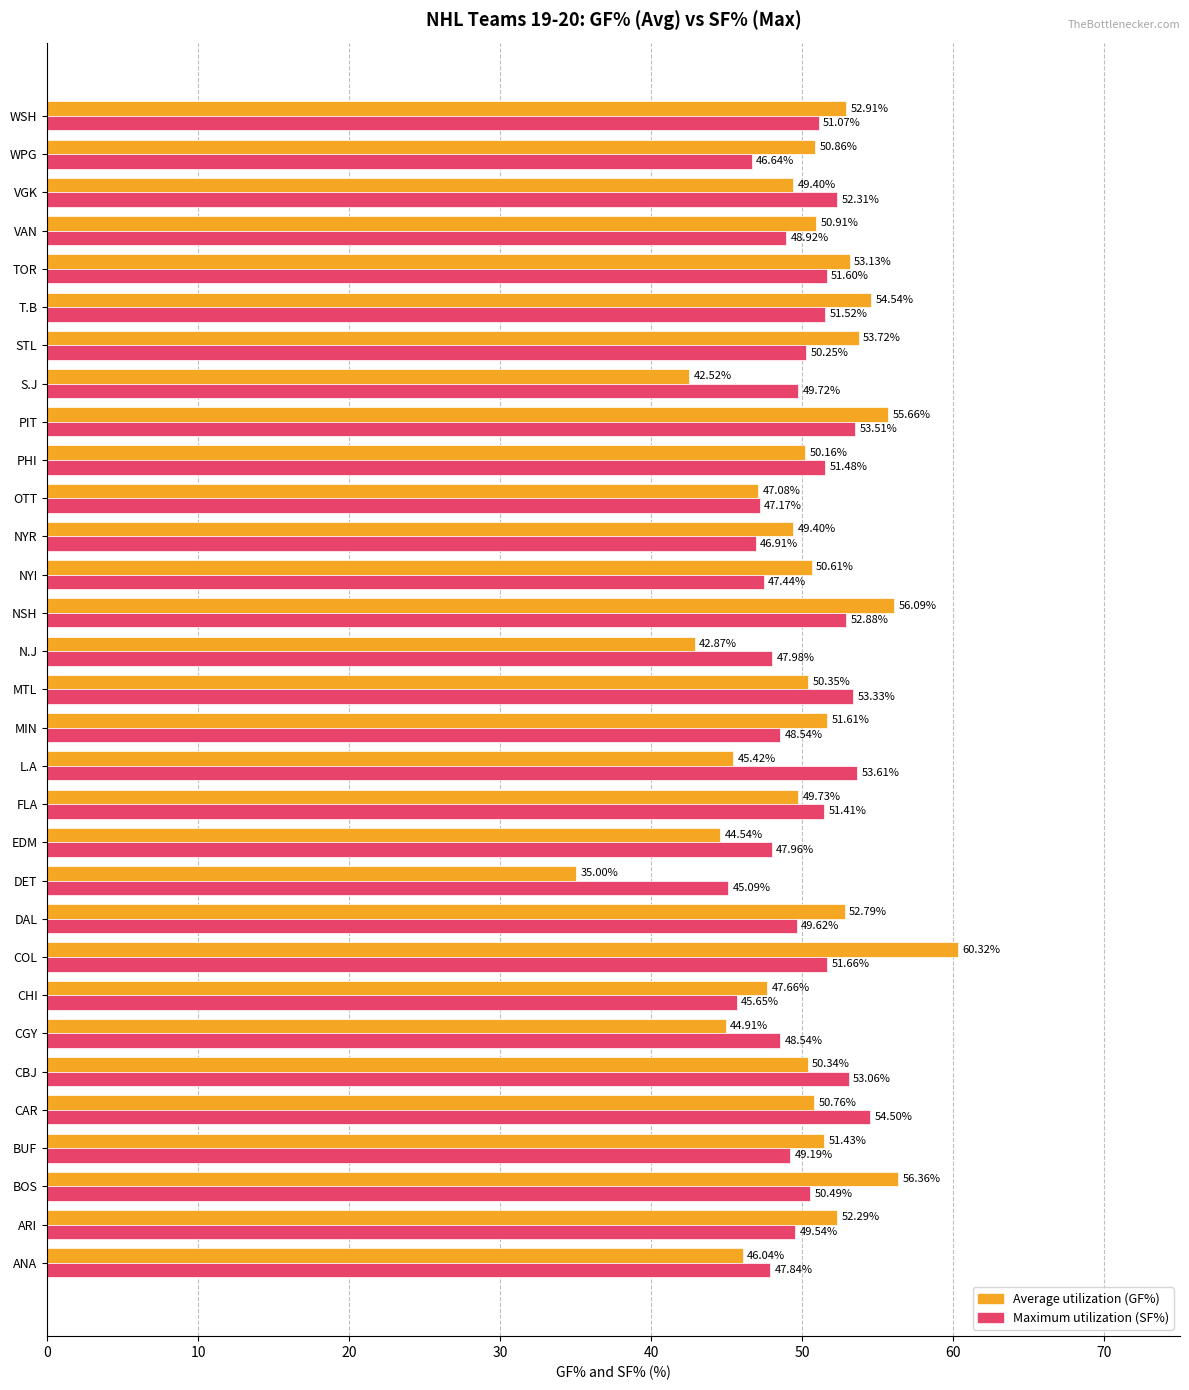

At which label is Average utilization (GF%) closest to 47?

OTT